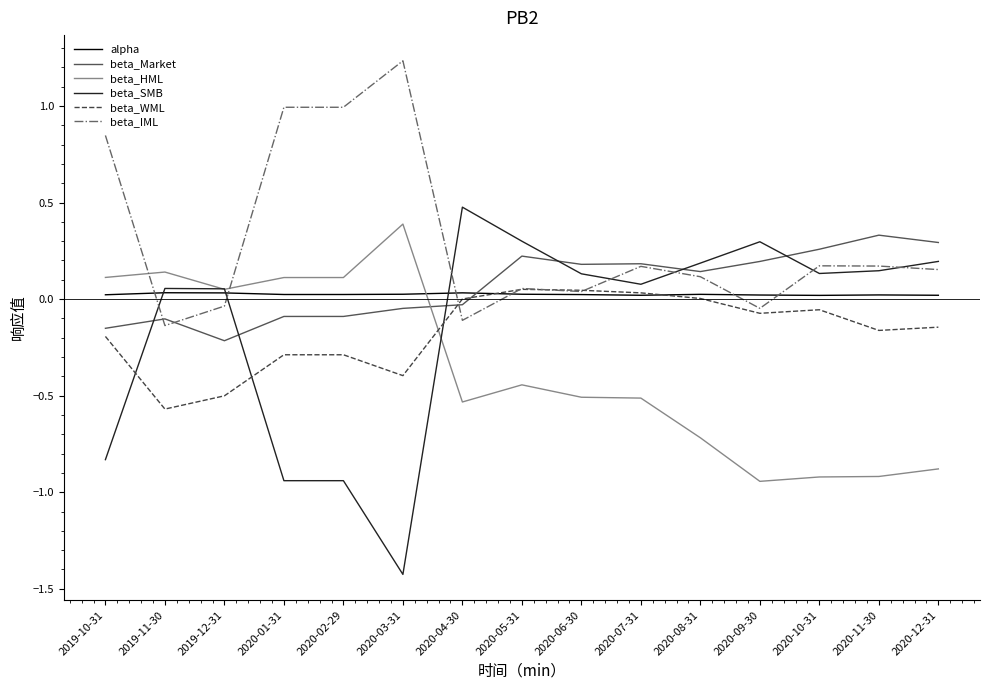

What is the sum of all alpha values?

0.4